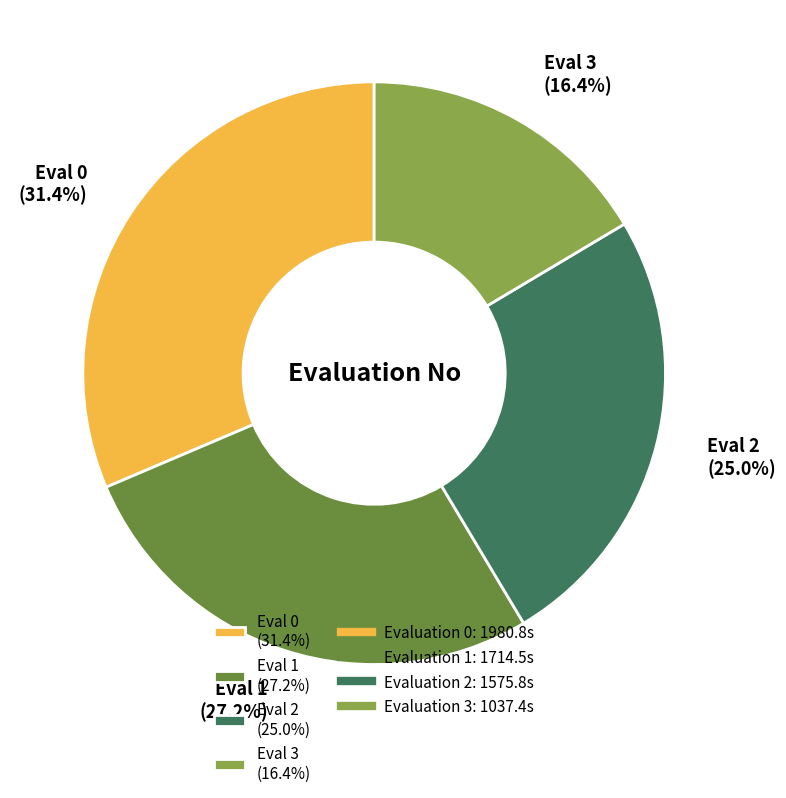

Does Eval 0 (31.4%) represent more than half of the total?

No